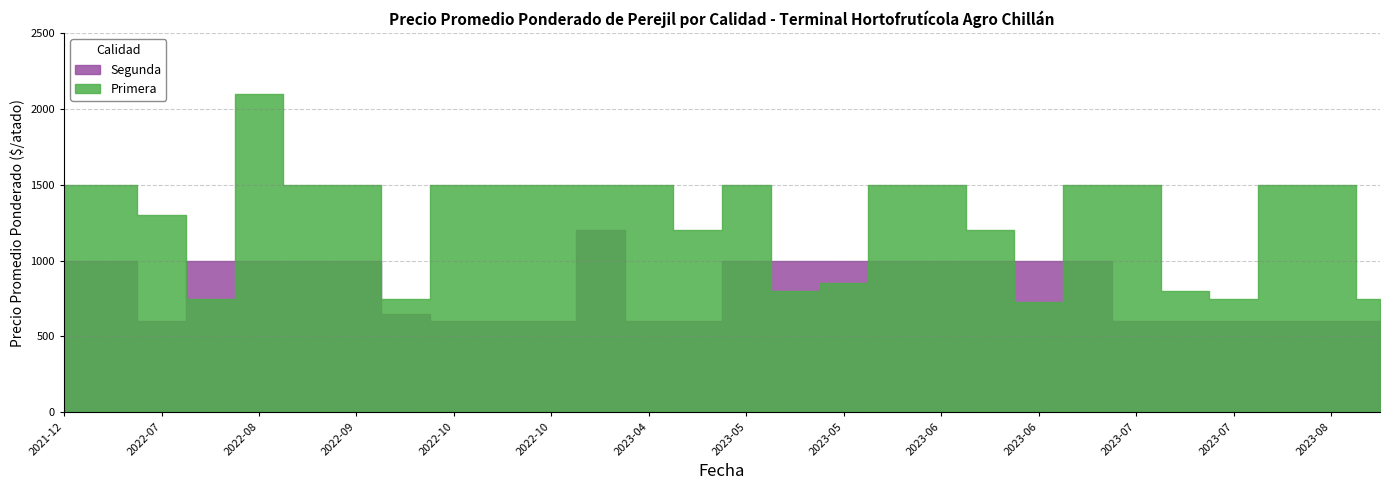

What is the sum of the Segunda values at 2022-08 and 2021-12?

2000